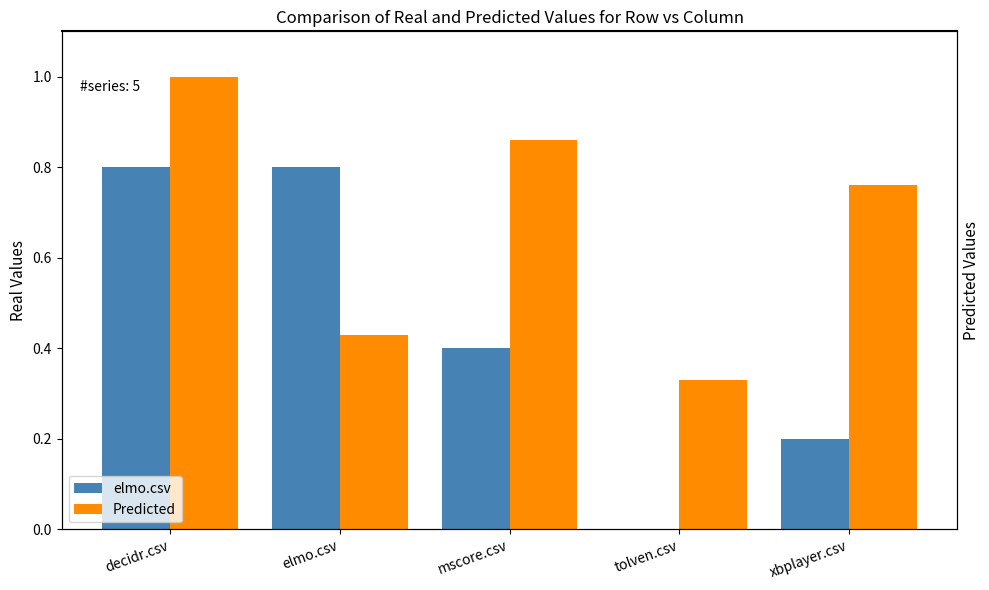

The Predicted series shows 1.0 at decidr.csv. True or false?

True